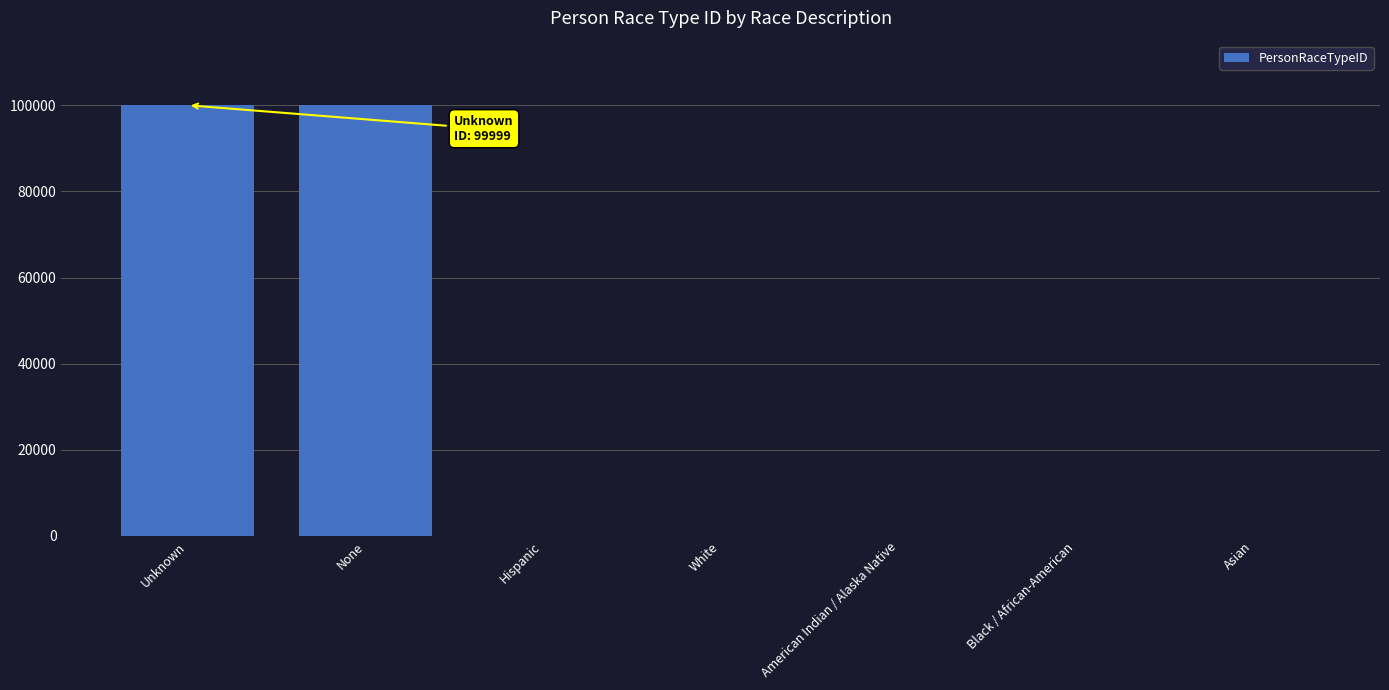

The value at None is 99998. True or false?

True